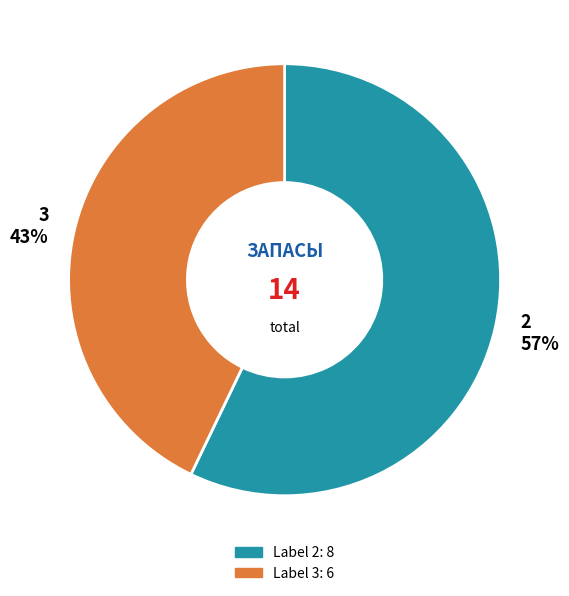

Do 2 57% and 3 43% together represent more than half of the pie?

Yes